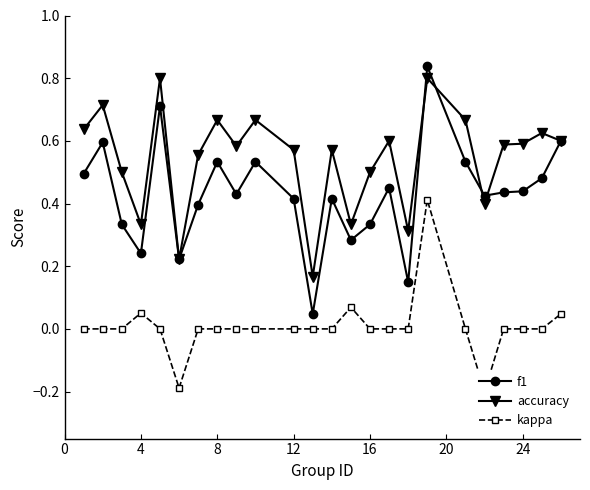

What is the minimum value shown in the chart?

-0.2